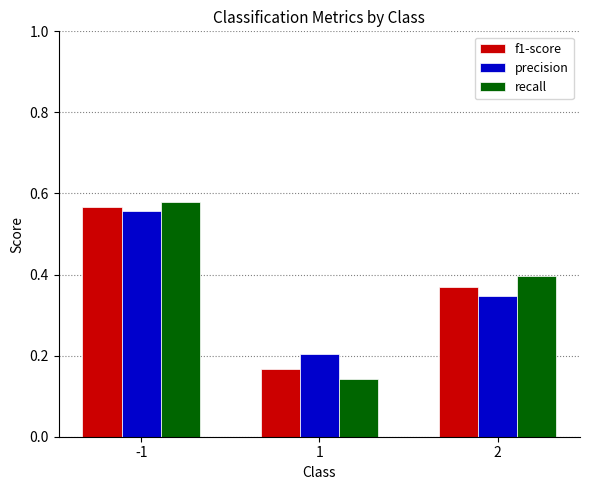

How many f1-score values are between 0 and 1?

3